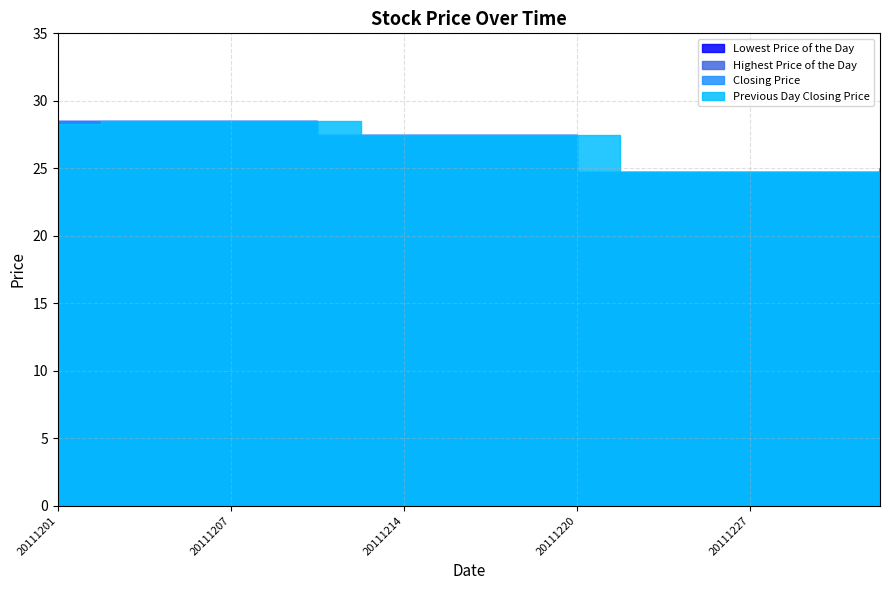

Is it true that Previous Day Closing Price equals 28.5 at 20111207?

True